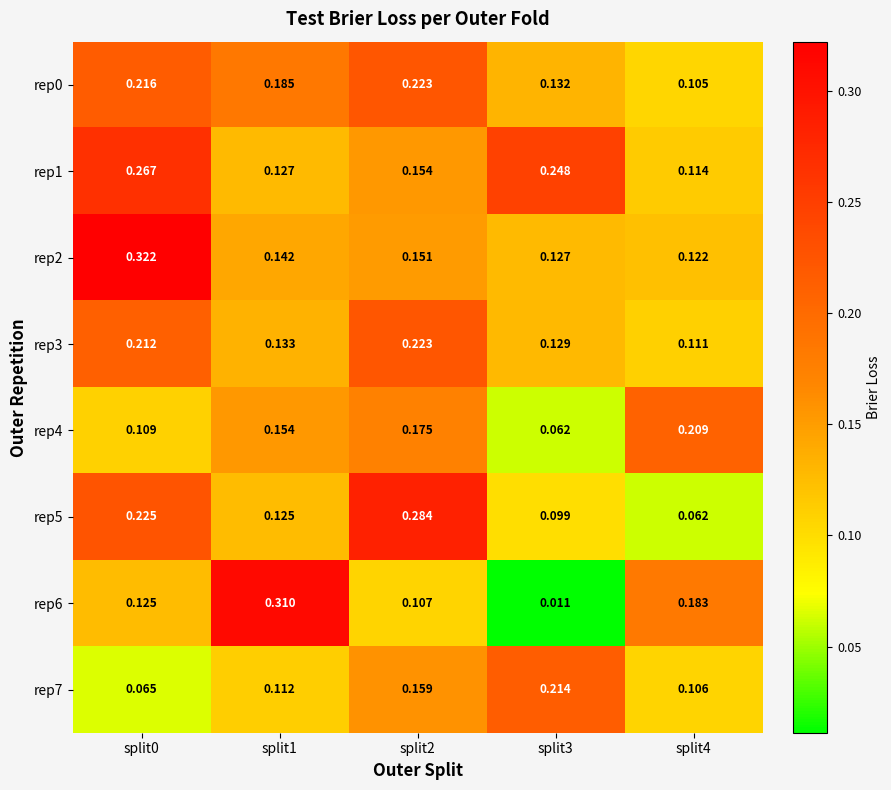

What is the total value across all series at split0?

1.5